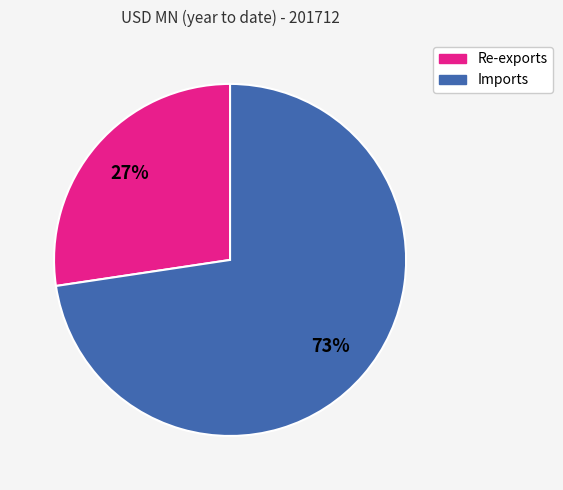

Rank the categories by value from lowest to highest.

Re-exports, Imports